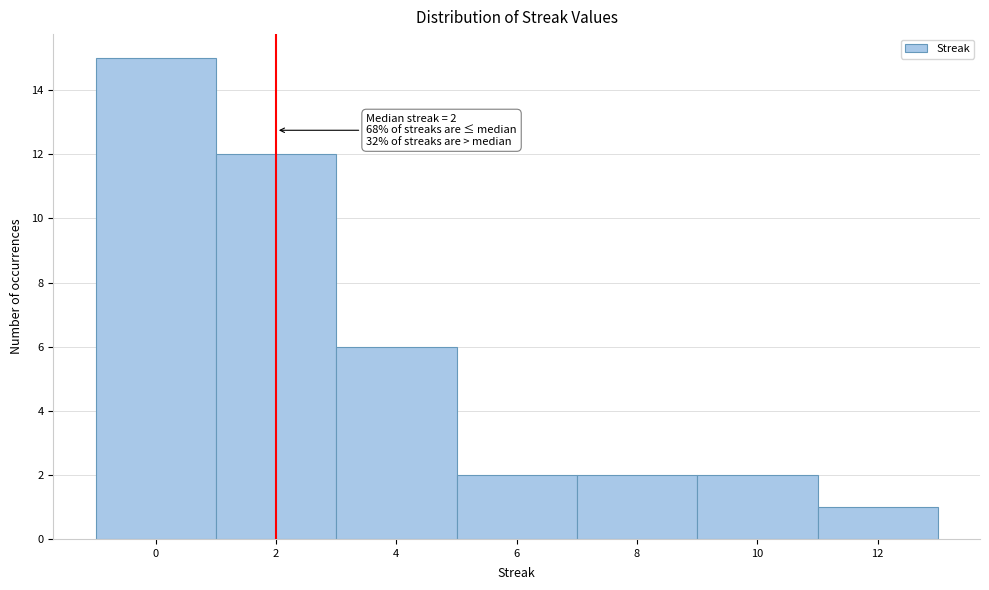

Which range on the x-axis has the tallest bar?

-1 to 1